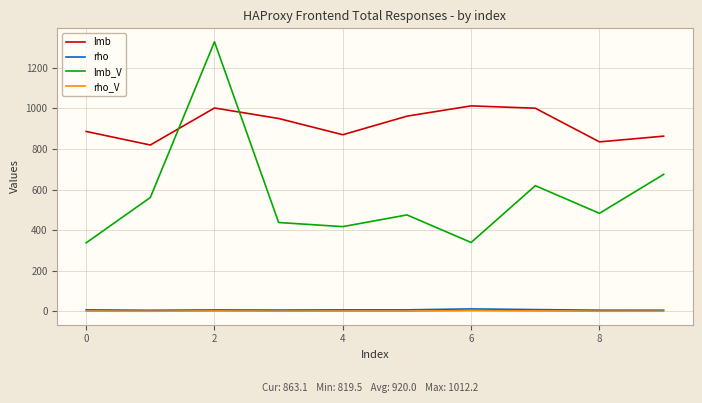

Which series has the largest total across all categories?

lmb